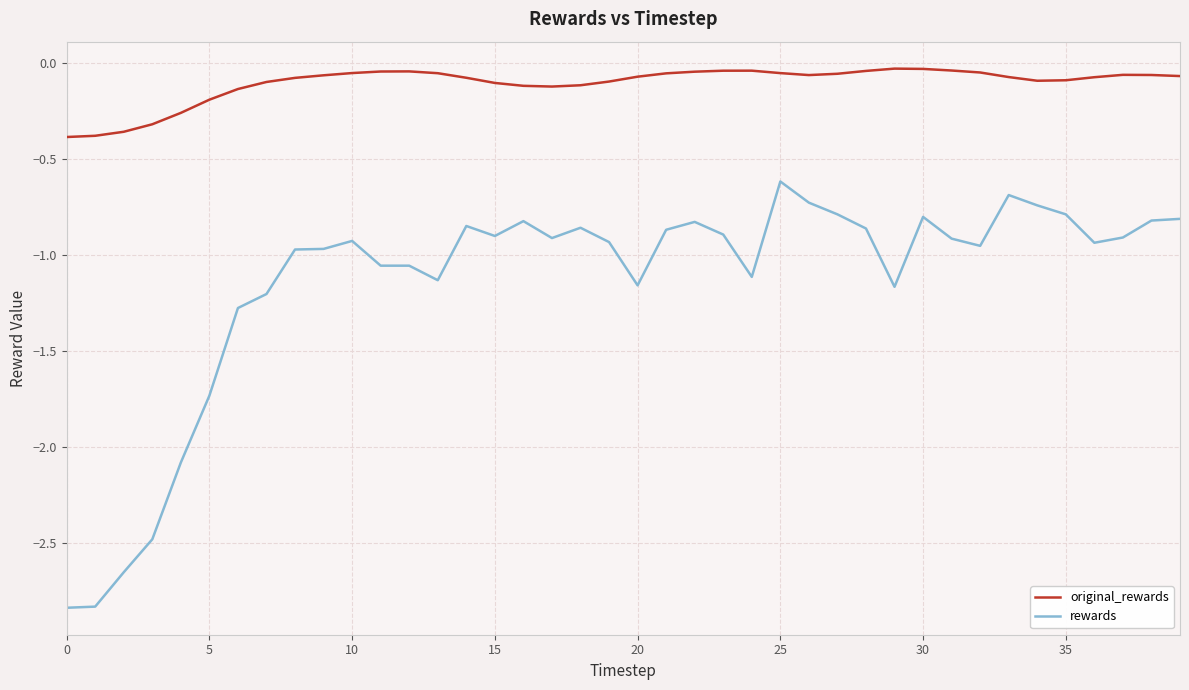

What is the sum of all rewards values?

-45.9